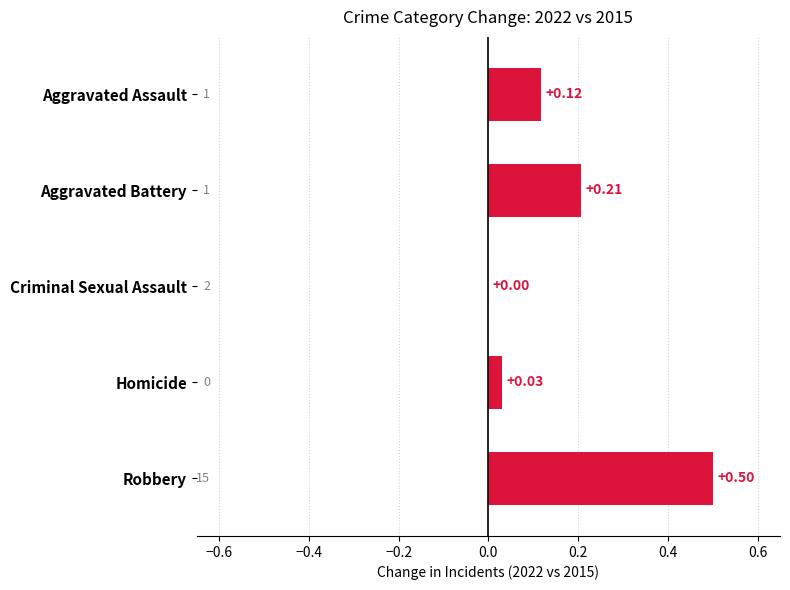

Where is the data nearest to the value 0?

Criminal Sexual Assault